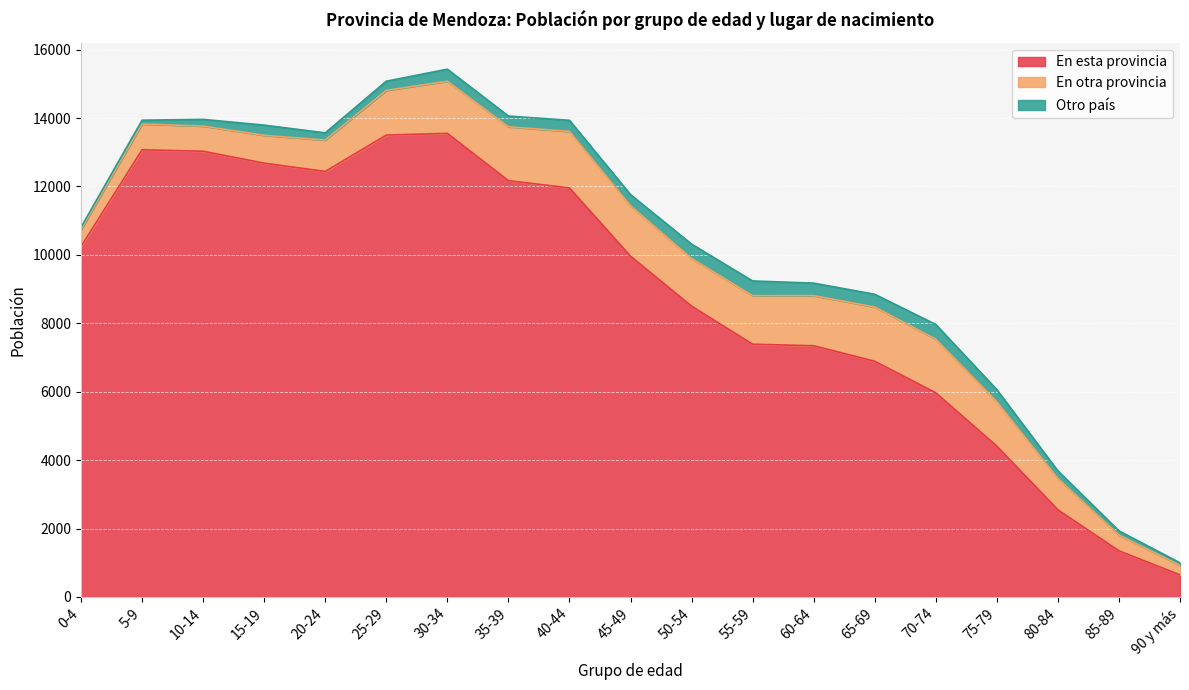

What is the maximum value for En esta provincia?

13553